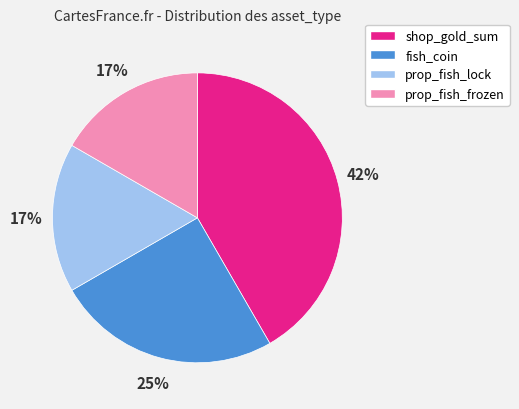

What is the ratio of the value at shop_gold_sum to the value at fish_coin?

1.7